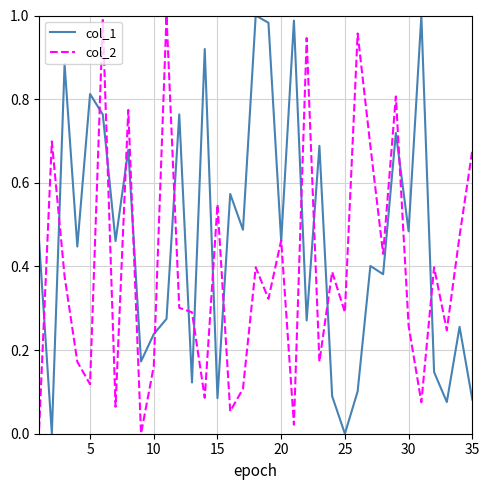

List the series in order of their overall mean, highest first.

col_1, col_2